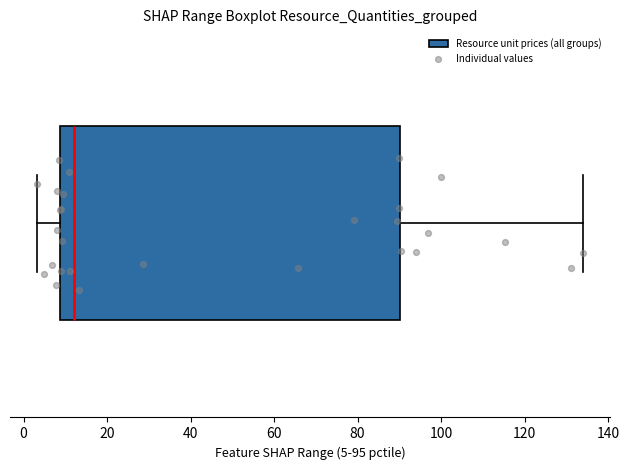

Where does the median line of the box sit on the x-axis? The values are not printed on the chart, so give them approximately, as read against the axis.

12